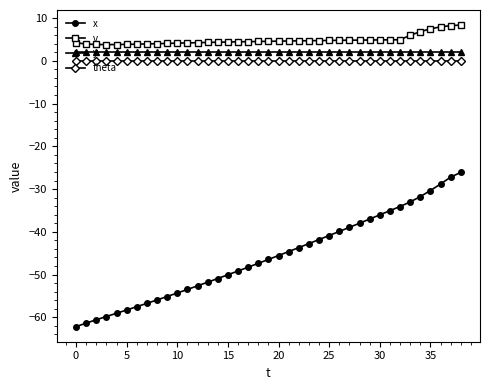

Which series has the largest range (max minus min)?

x